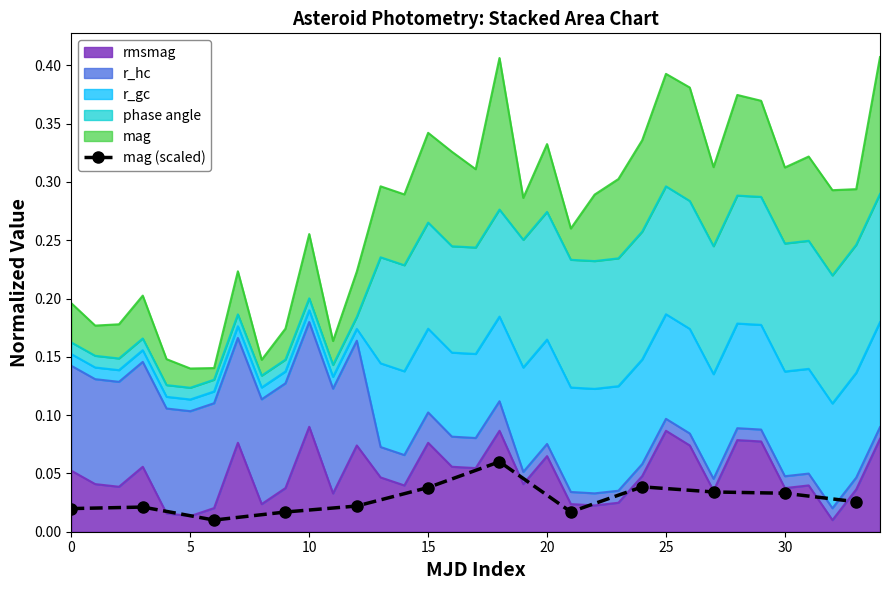

How many mag (scaled) values are between 0 and 1?

12